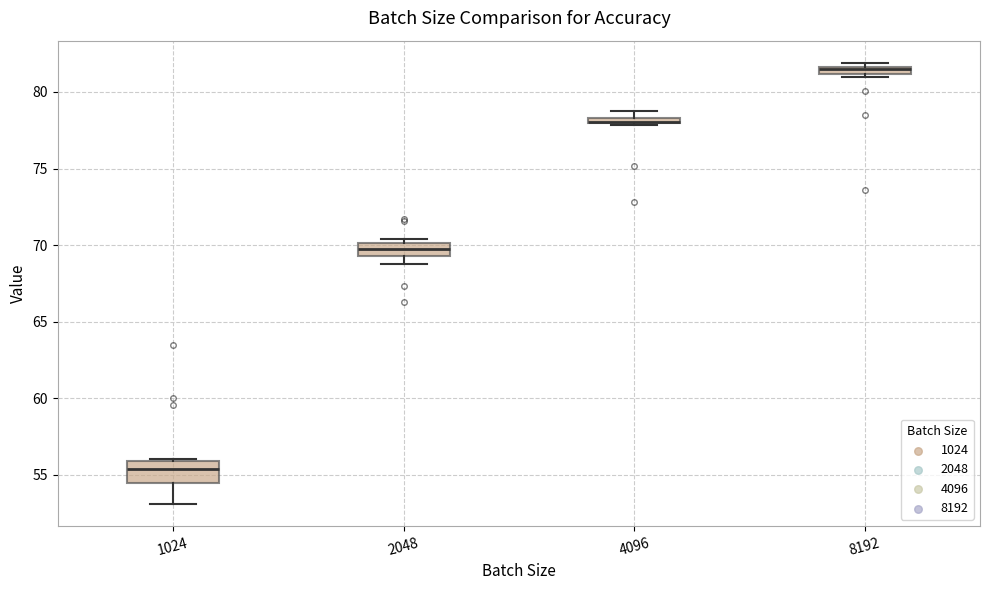

Comparing the boxes themselves (not the whiskers), which one is the tallest?

1024